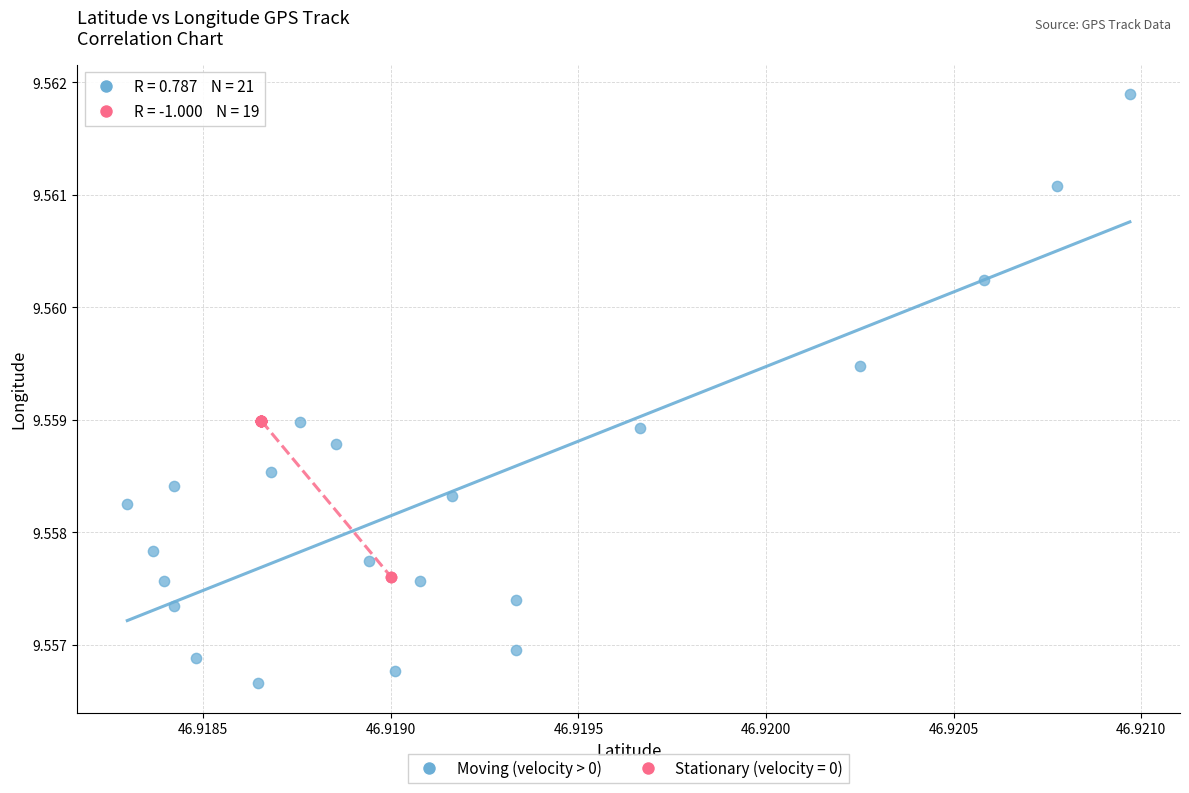

Which series reaches the minimum Y coordinate?

Moving (velocity > 0)